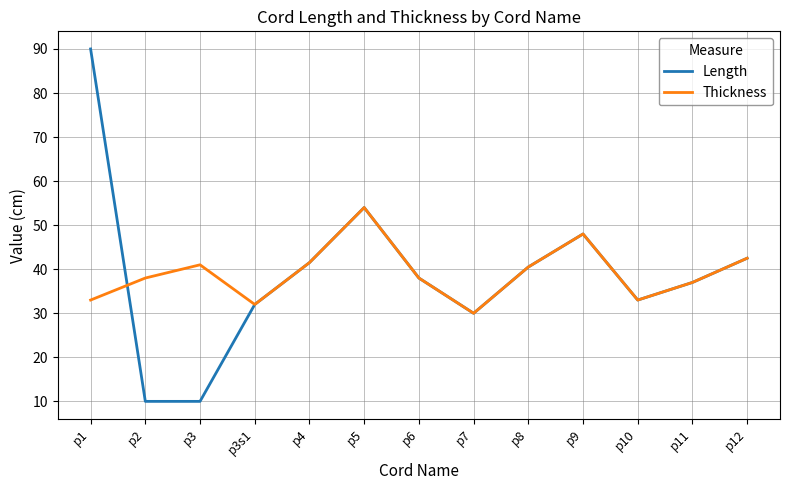

True or false: Thickness and Length cross at least once.

True